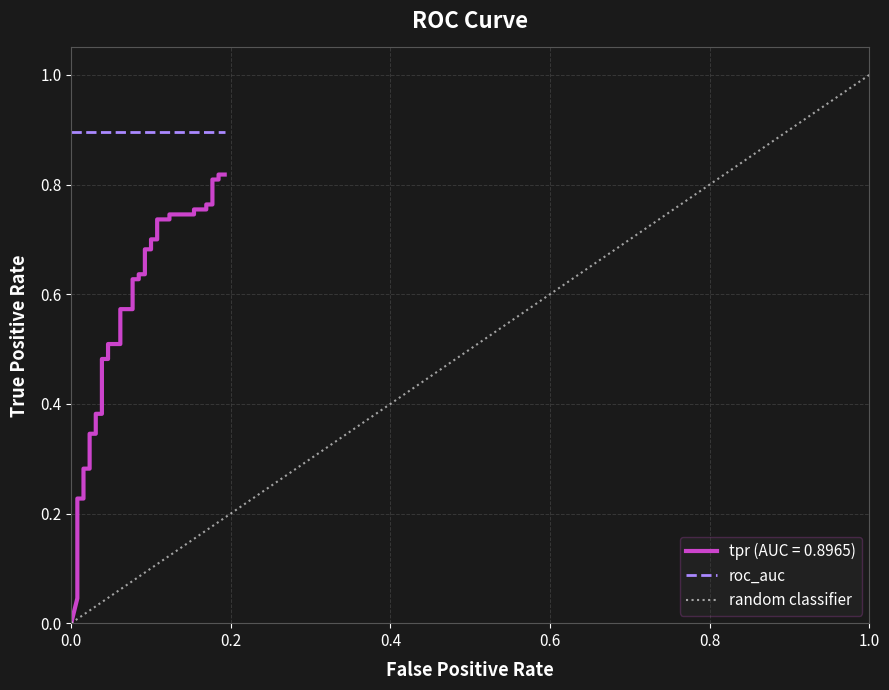

The chart shows a value of 0.1 at 0.4. True or false?

False